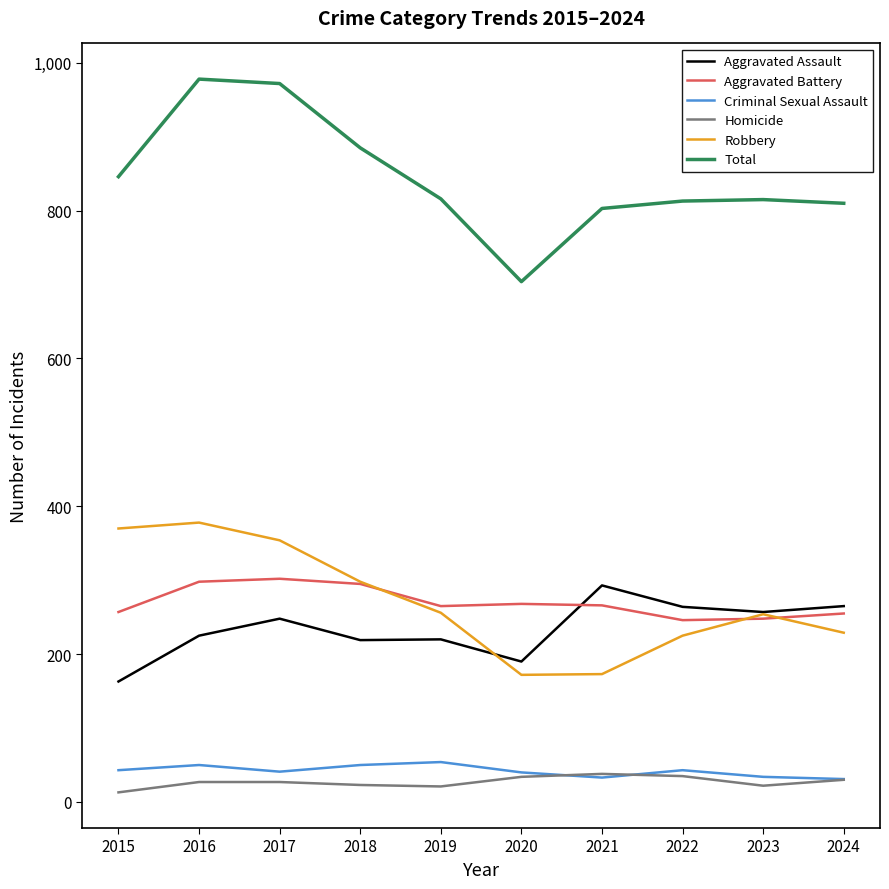

Which series has the largest total across all categories?

Total